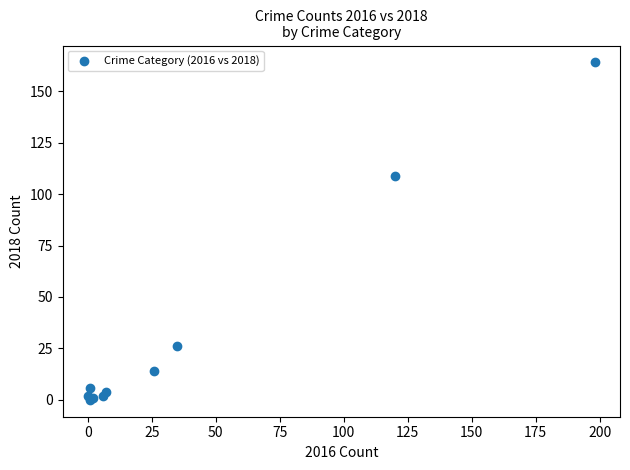

What Y value in the scatter plot is closest to 82?

109